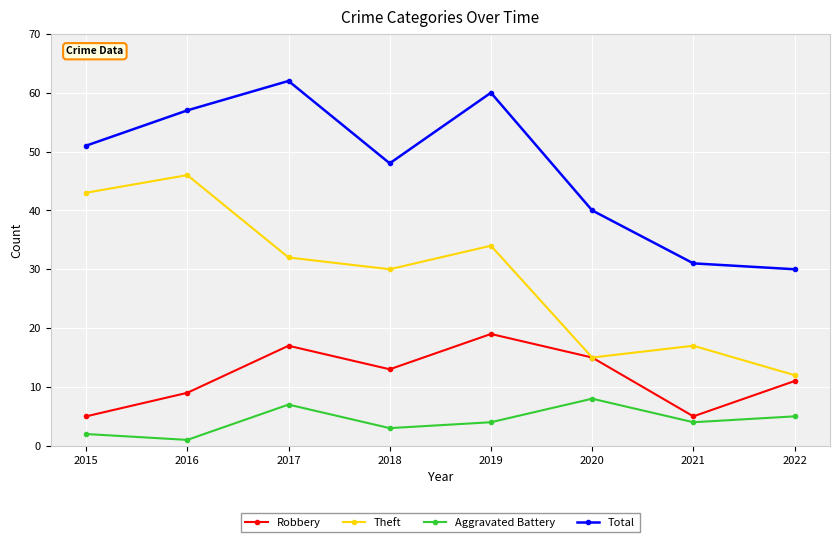

List the series in order of their peak value, lowest first.

Aggravated Battery, Robbery, Theft, Total